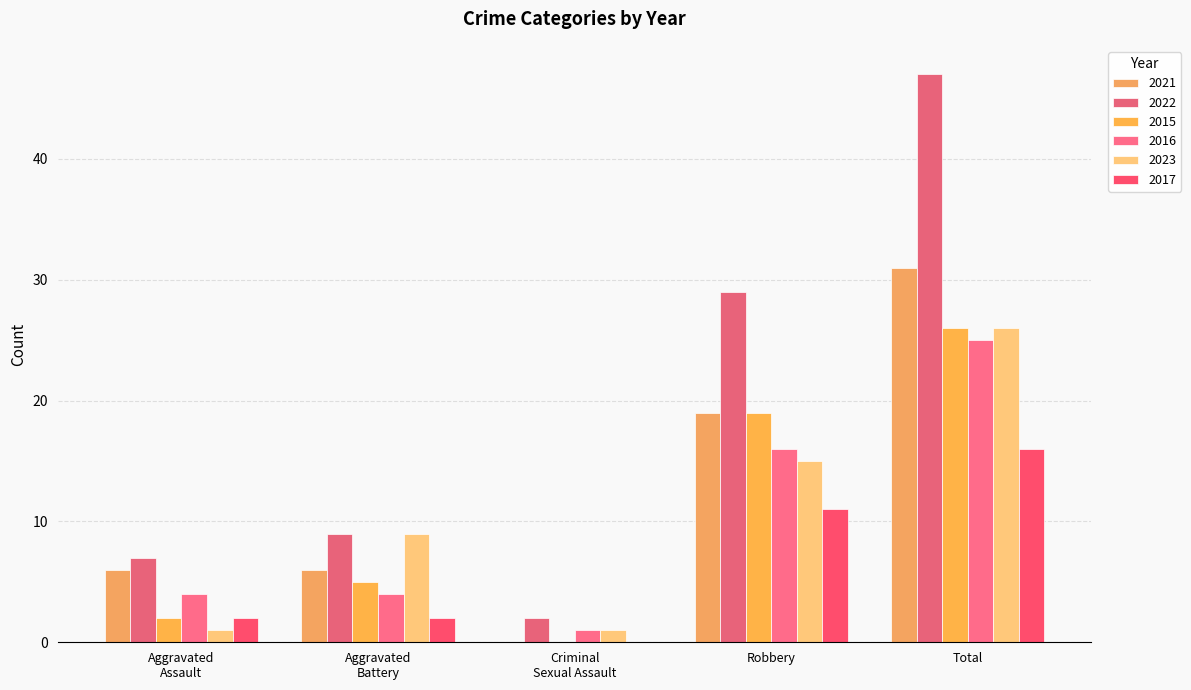

Rank the series by their maximum value, from highest to lowest.

2022, 2021, 2015, 2023, 2016, 2017